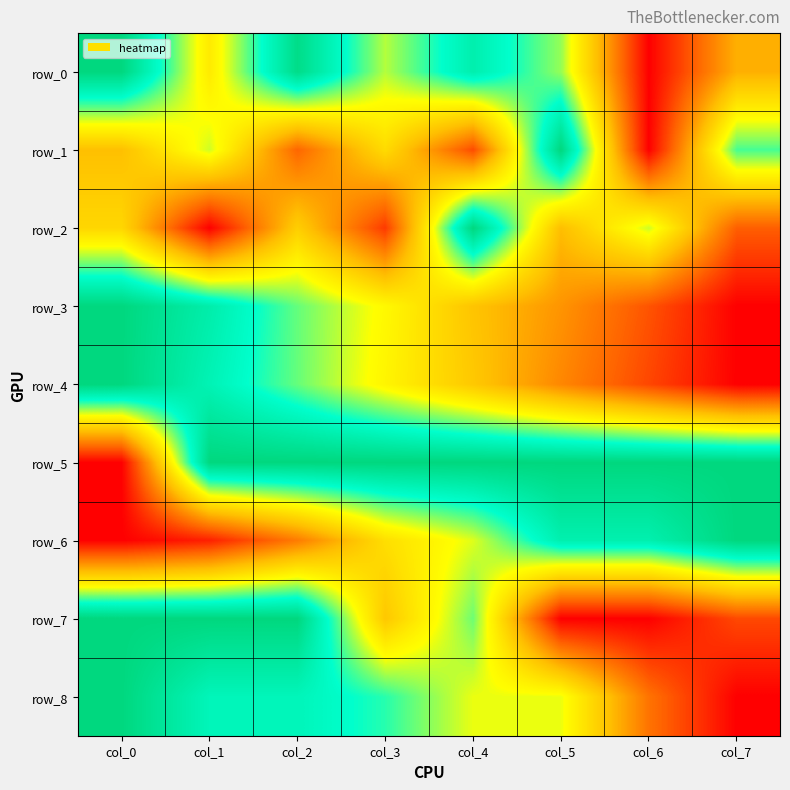

Count the number of data series in this chart.

9